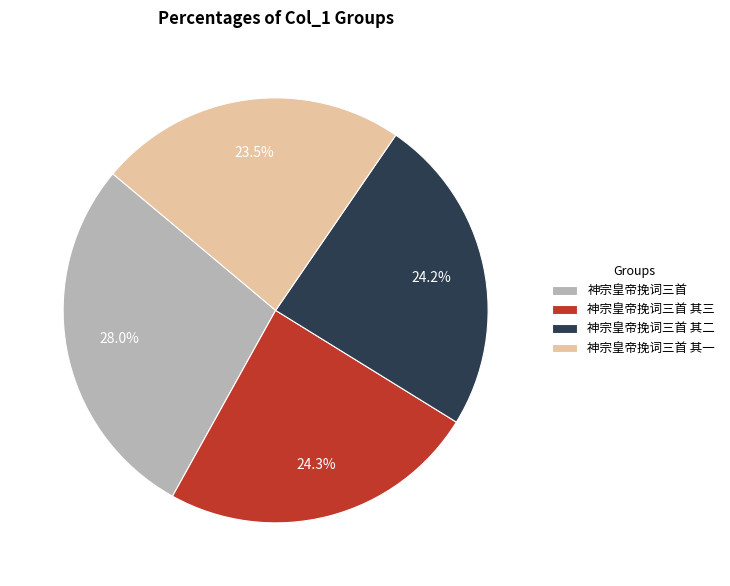

How many slices are in this pie chart?

4